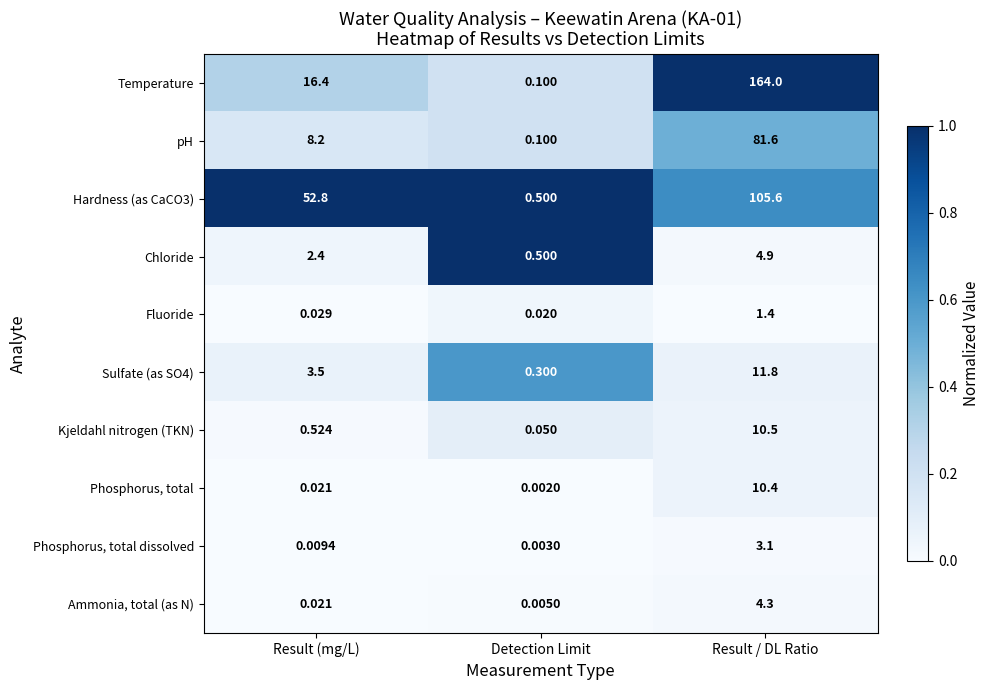

Which series has the largest total across all categories?

Temperature